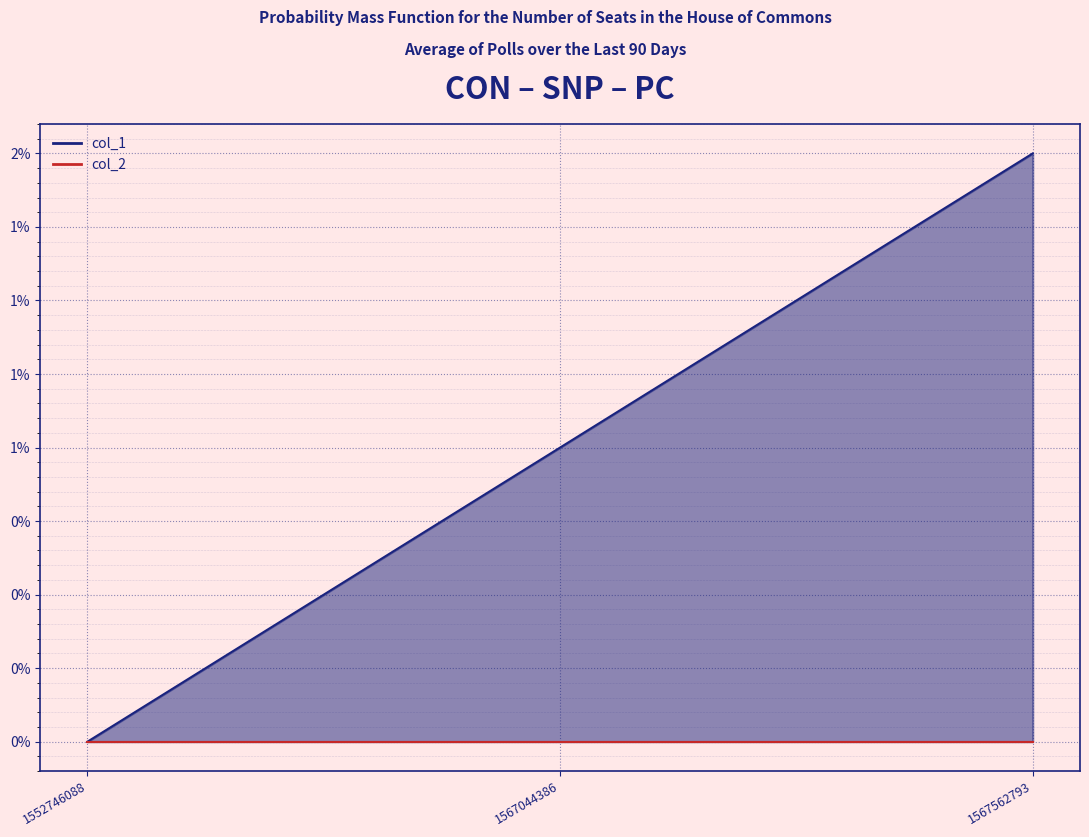

Rank the categories by value from lowest to highest.

1552746088, 1567044386, 1567562793